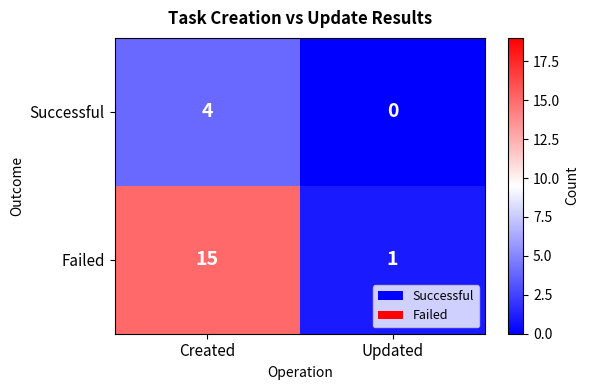

Reading right to left, transcribe all the data shown in this chart.

Successful: Updated=0	Created=4
Failed: Updated=1	Created=15